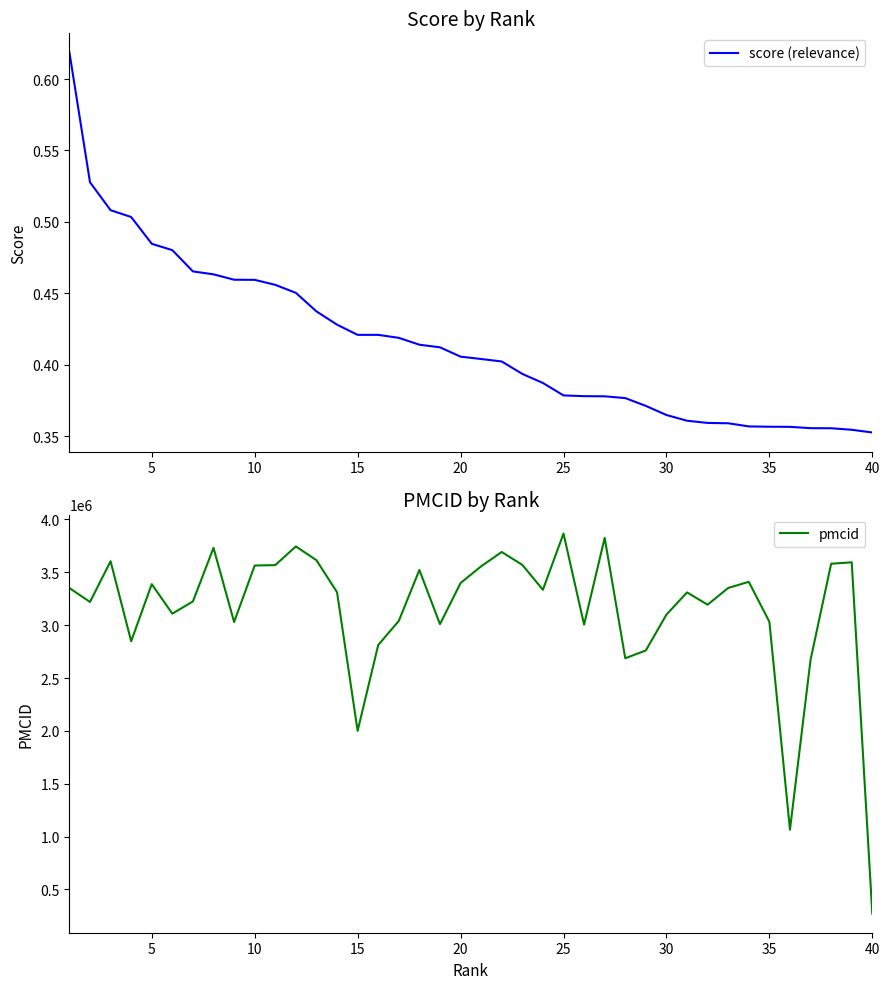

Reading right to left, transcribe all the data shown in this chart.

score (relevance): 0.4	0.4	0.4	0.4	0.4	0.4	0.4	0.4	0.4	0.4	0.4	0.4	0.4	0.4	0.4	0.4	0.4	0.4	0.4	0.4	0.4	0.4	0.4	0.4	0.4	0.4	0.4	0.4	0.5	0.5	0.5	0.5	0.5	0.5	0.5	0.5	0.5	0.5	0.5	0.6
pmcid: 270718.0	3594611.0	3580749.0	2672220.0	1065094.0	3031591.0	3409957.0	3351970.0	3193537.0	3309635.0	3099618.0	2760910.0	2686952.0	3825672.0	3005216.0	3866344.0	3334809.0	3570093.0	3692148.0	3556766.0	3398309.0	3009442.0	3521774.0	3040426.0	2811902.0	2000469.0	3310988.0	3614329.0	3744706.0	3567877.0	3564025.0	3030016.0	3731174.0	3224471.0	3108768.0	3387629.0	2847727.0	3604619.0	3219287.0	3351253.0